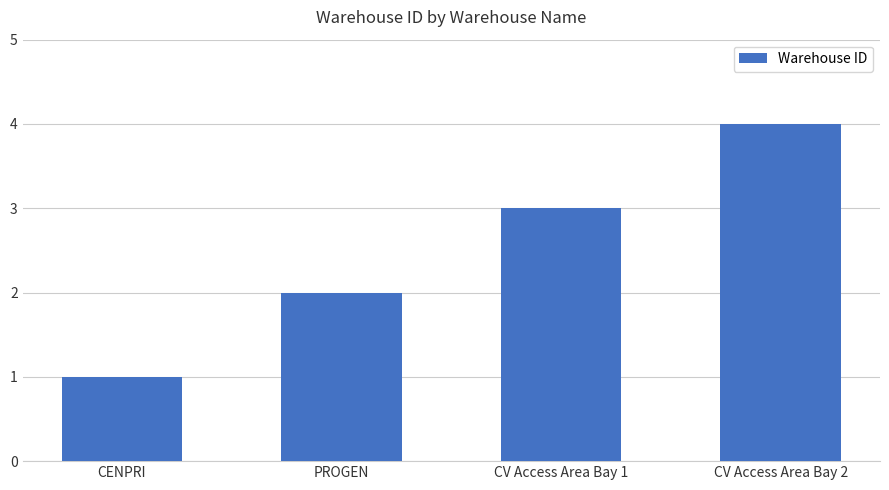

The value at CV Access Area Bay 2 is 4. True or false?

True